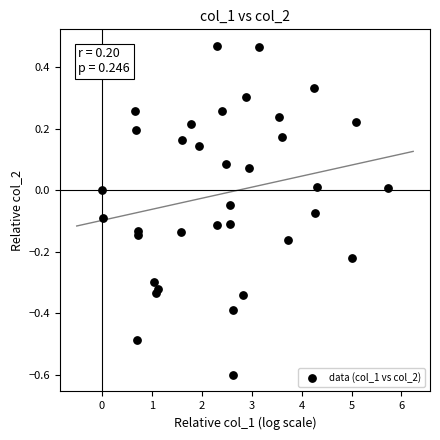

What is the range of X values (max minus min)?

5.7